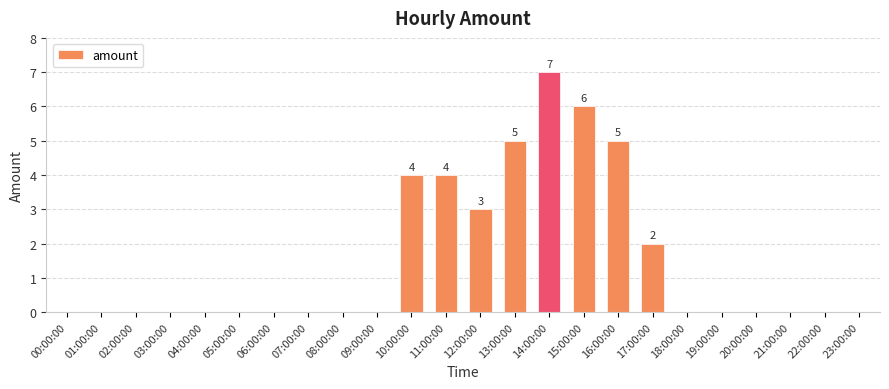

Which has a higher value, 11:00:00 or 18:00:00?

11:00:00